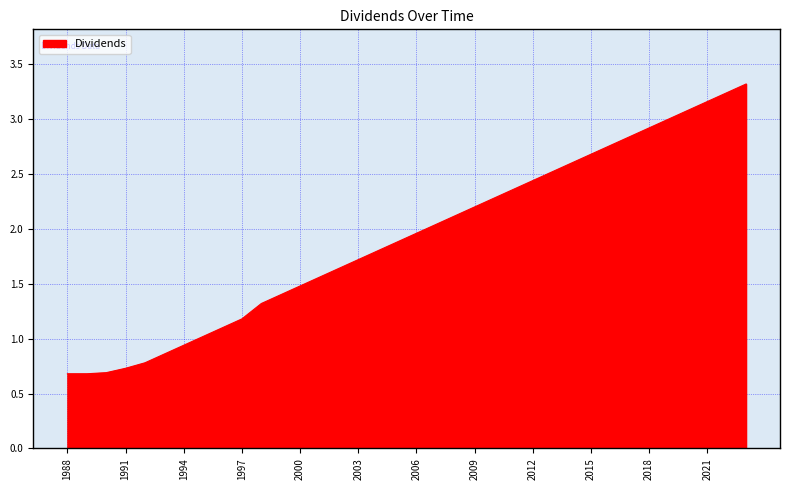

What is the maximum value shown in the chart?

3.3